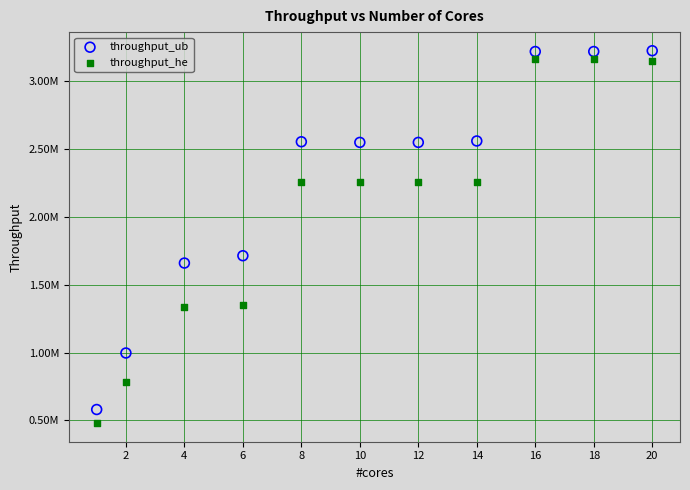

What are all the series names shown in the legend?

throughput_ub, throughput_he